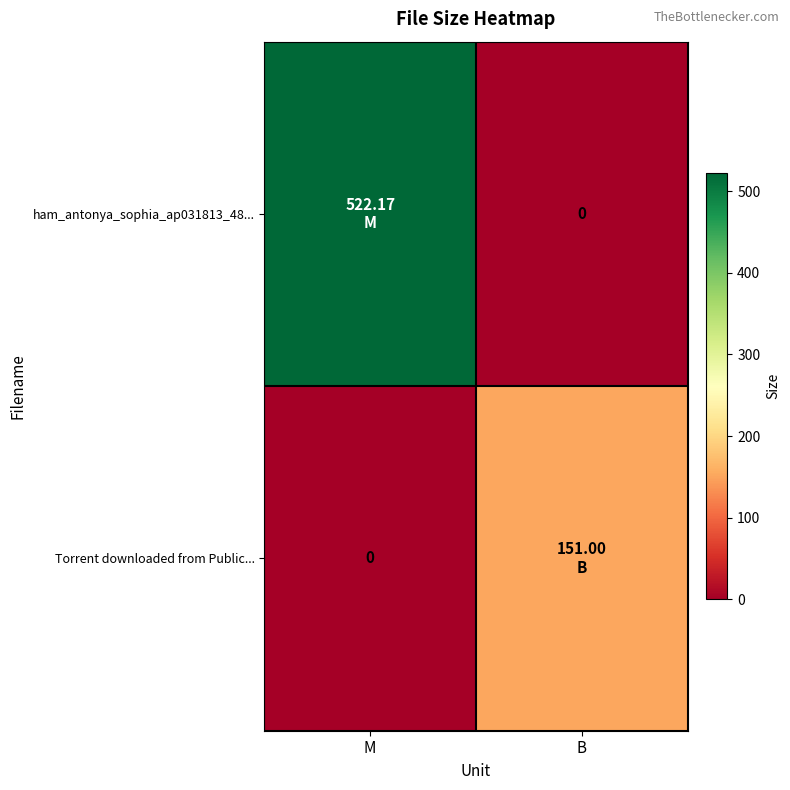

What is the greatest value displayed?

522.2